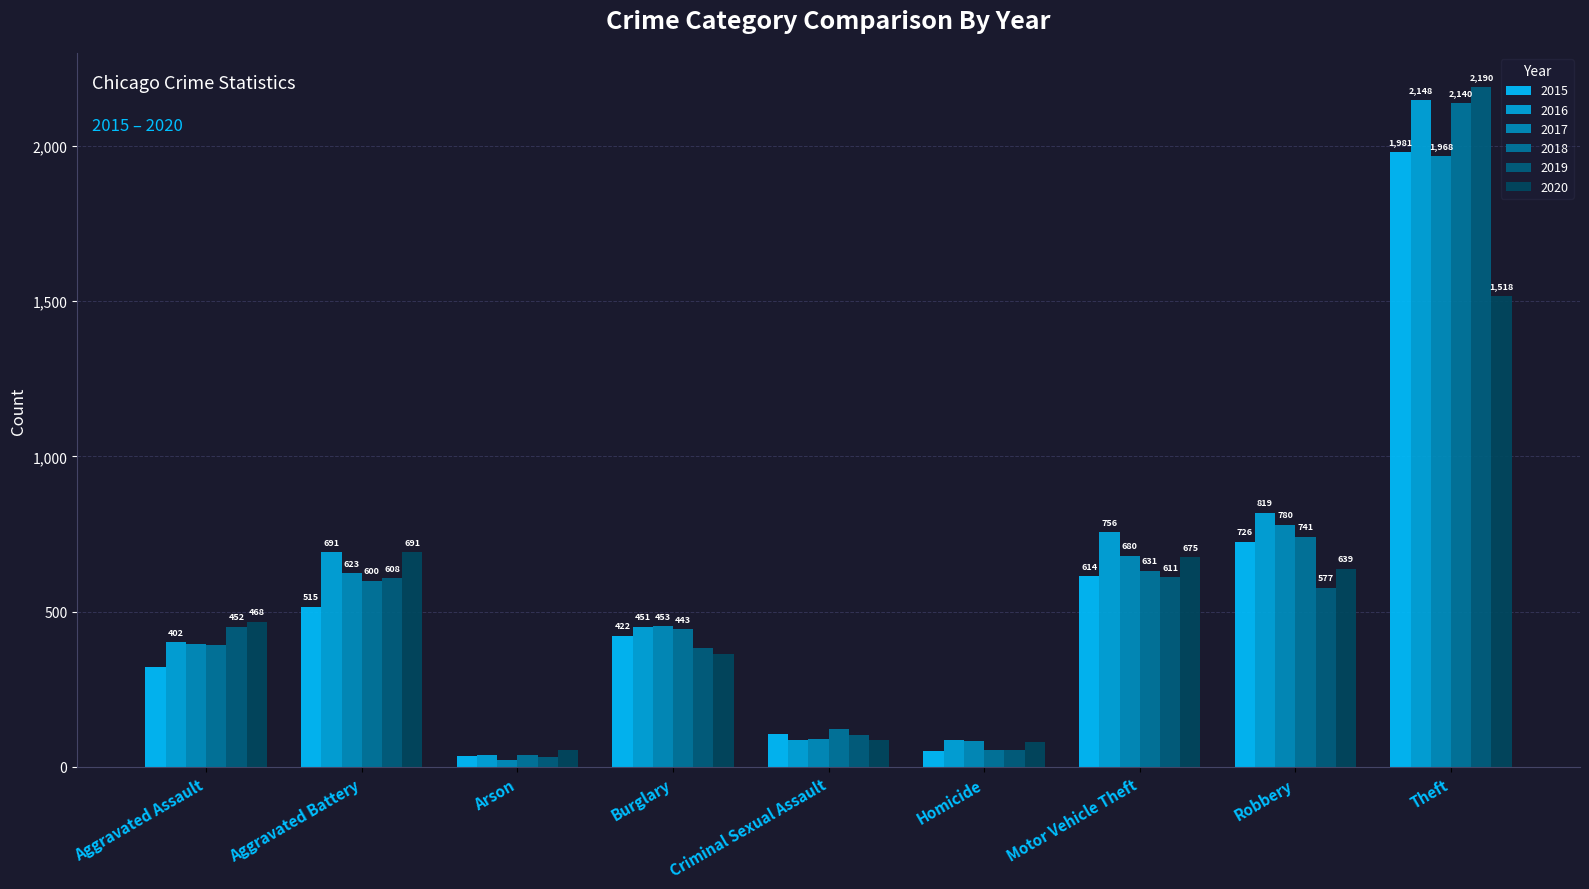

What is the spread (max minus min) of values at Aggravated Assault?

145